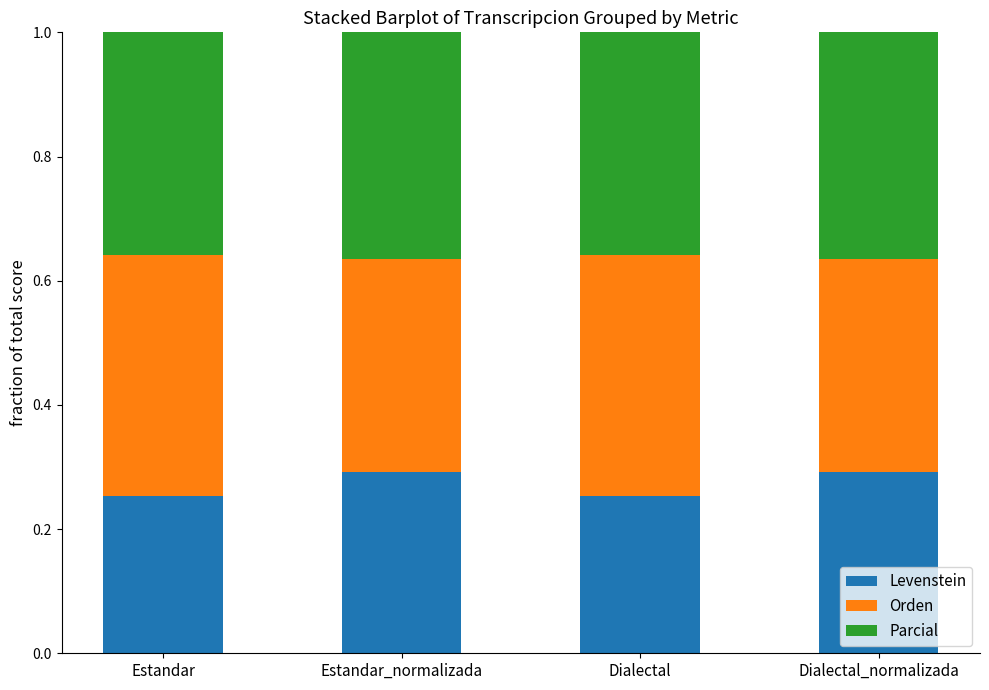

The Levenstein series shows 0.3 at Estandar_normalizada. True or false?

True